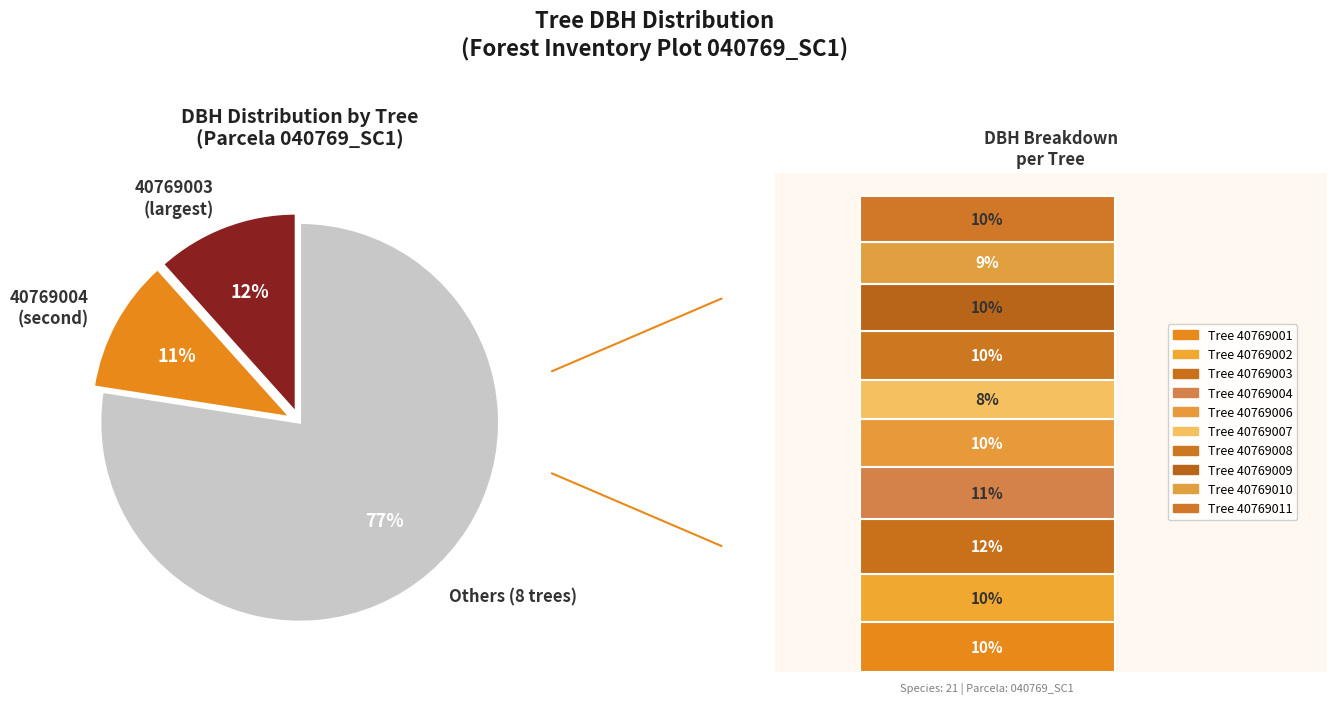

Which slice is the smallest?

40769007